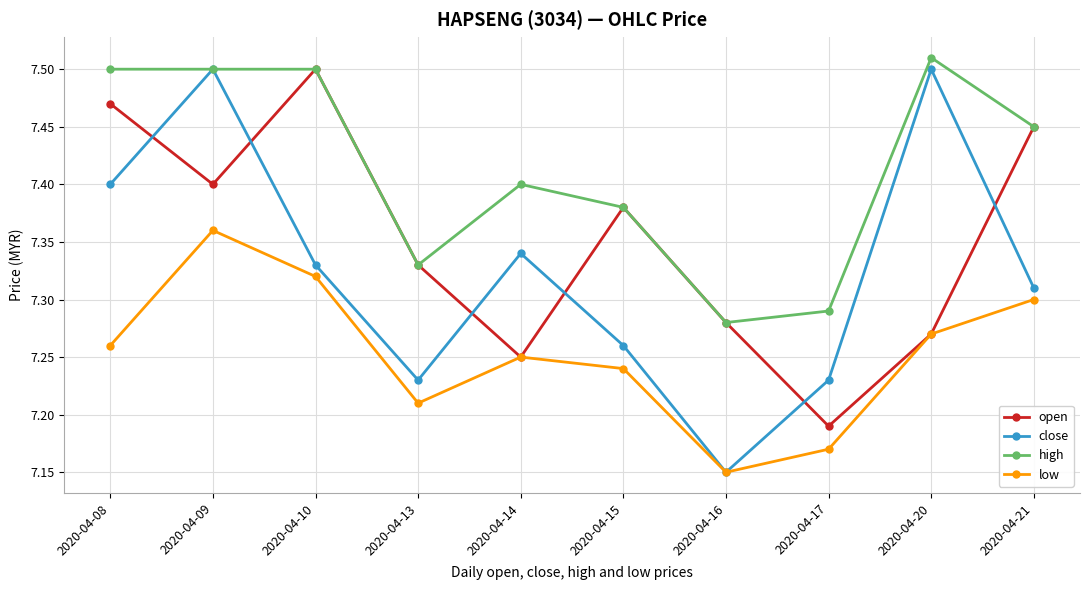

Is it true that low equals 2.7 at 2020-04-15?

False